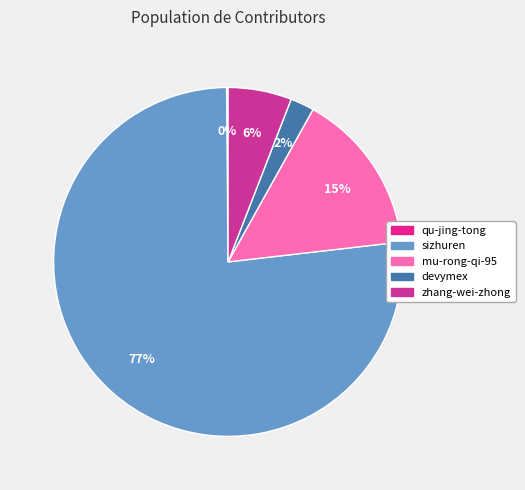

To the nearest percent, what is the difference between the sizhuren and devymex slice percentages?

74%